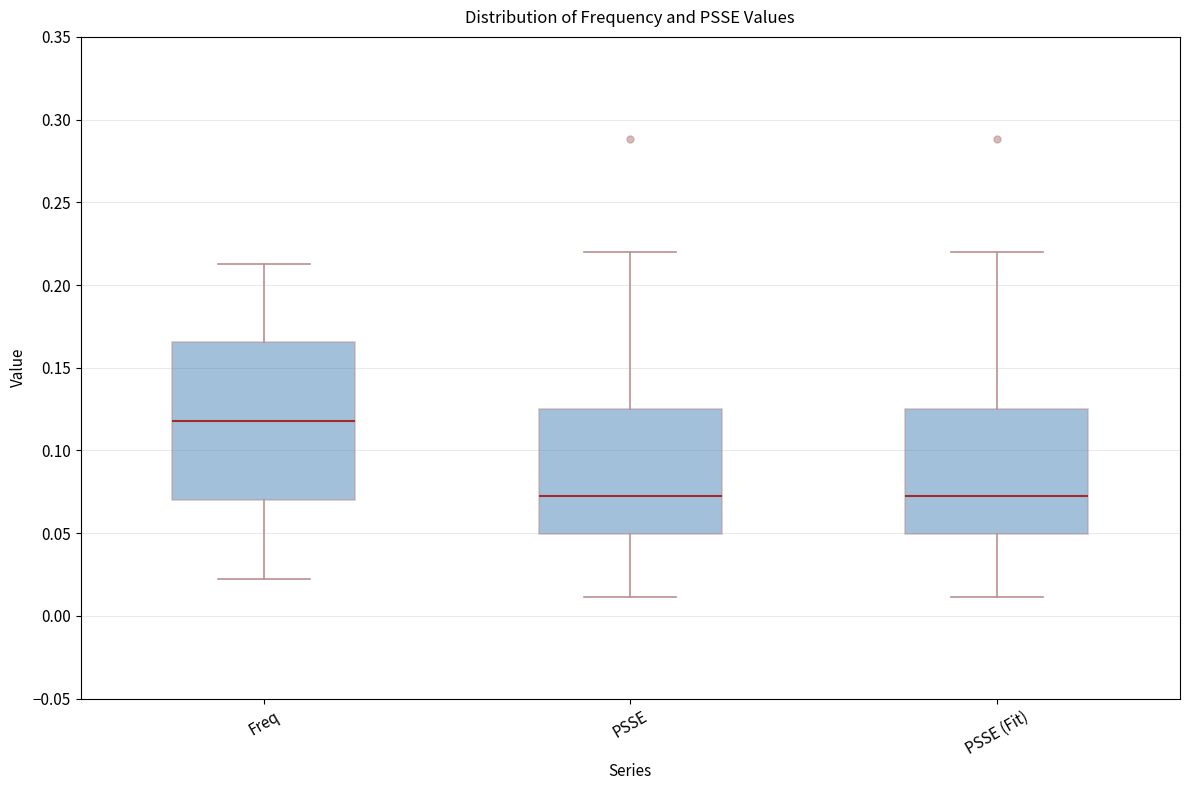

Reading left to right, read every box against the y-axis: the position of its median line, the range the box covers, and the ends of its whiskers. The values are not printed on the chart, so give them approximately, as read against the axis.

Freq: median 0.120, box 0.070 to 0.165, whiskers 0.020 to 0.215
PSSE: median 0.070, box 0.050 to 0.125, whiskers 0.010 to 0.220
PSSE (Fit): median 0.070, box 0.050 to 0.125, whiskers 0.010 to 0.220